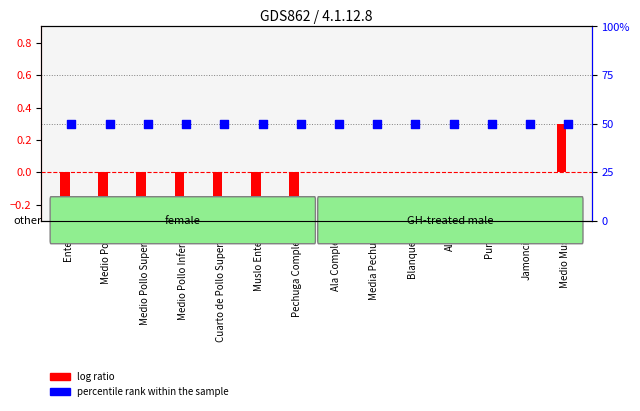

Which series has the largest total across all categories?

percentile rank within the sample